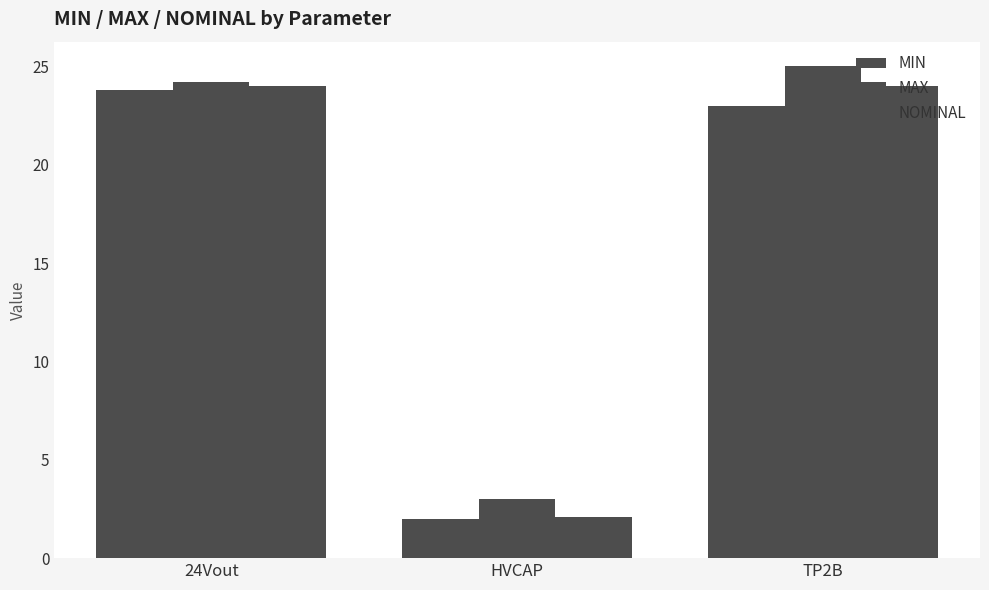

Is the value of MIN at TP2B greater than the value of NOMINAL at HVCAP?

Yes